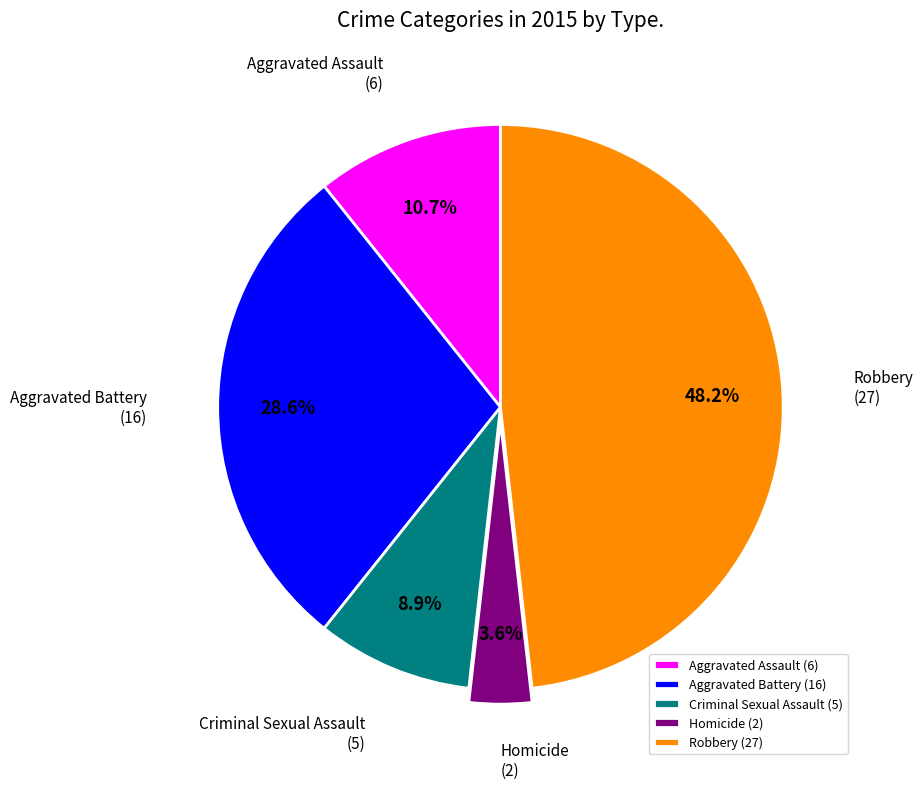

True or false: Aggravated Battery accounts for 29% of the total.

True